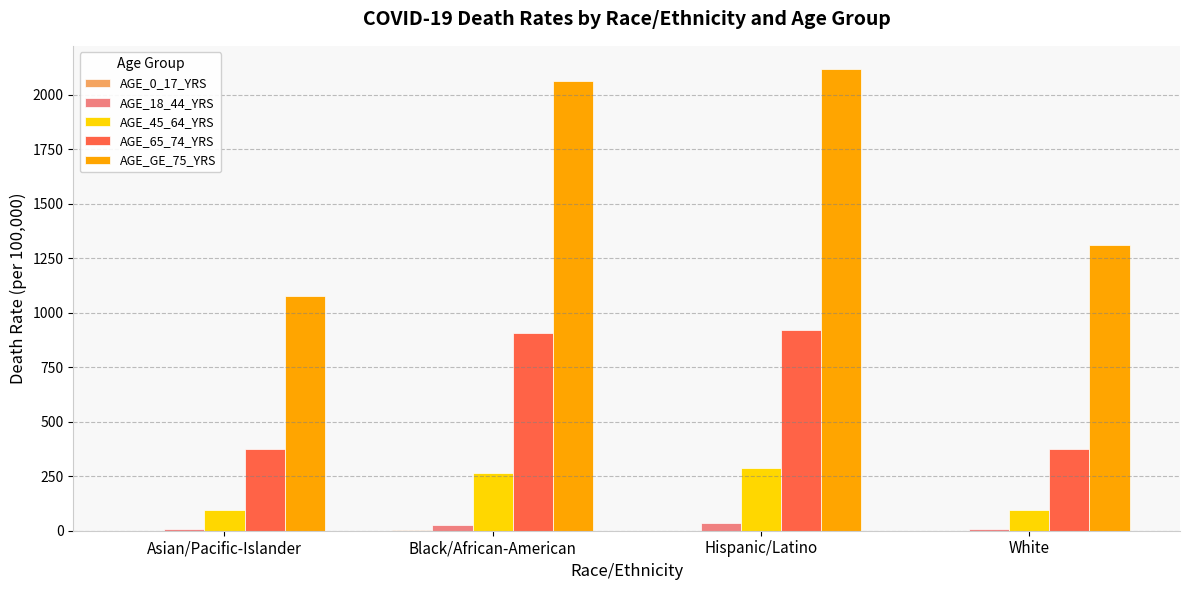

What is the sum of all AGE_GE_75_YRS values?

6567.4